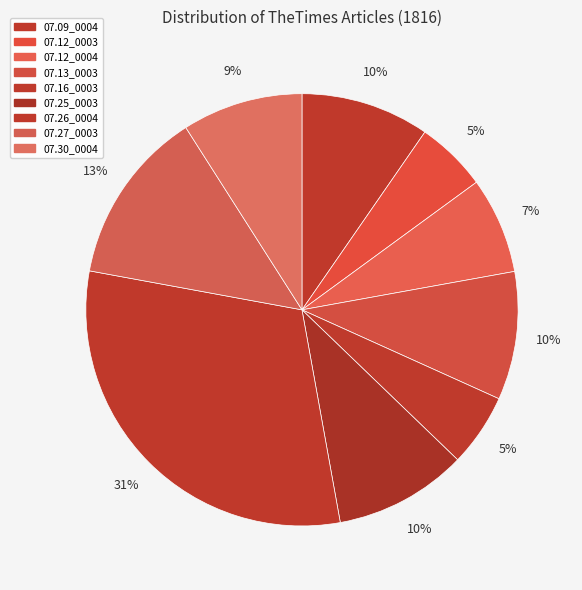

How many segments does this pie chart have?

9